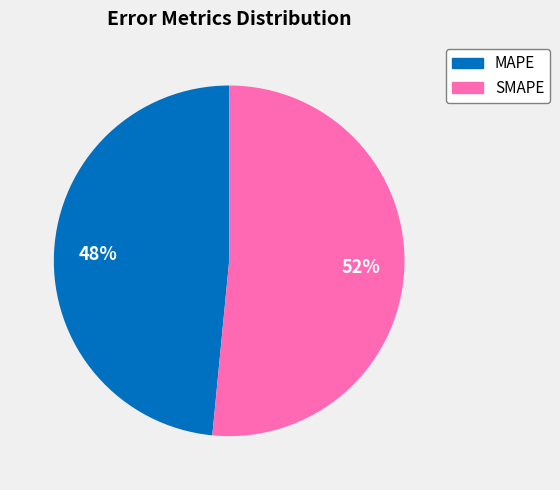

What percentage is the SMAPE slice, to the nearest percent?

52%